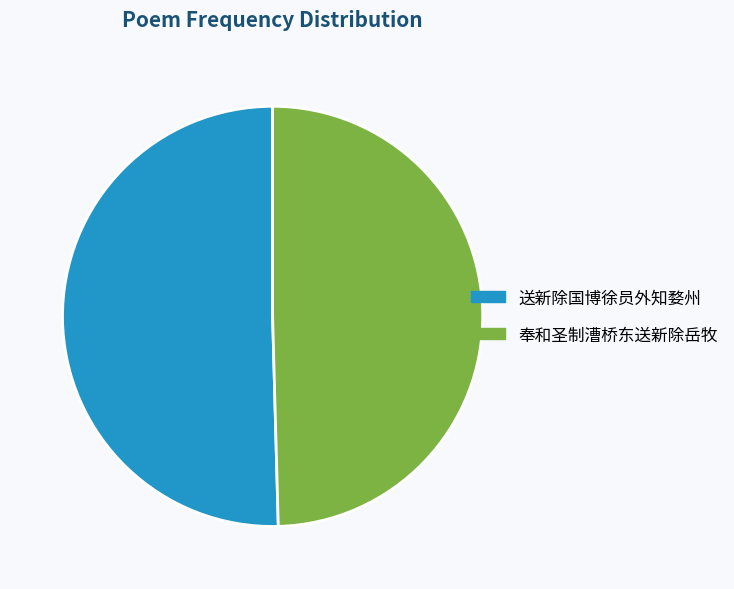

Is it true that 奉和圣制漕桥东送新除岳牧 is 50% of the pie?

True